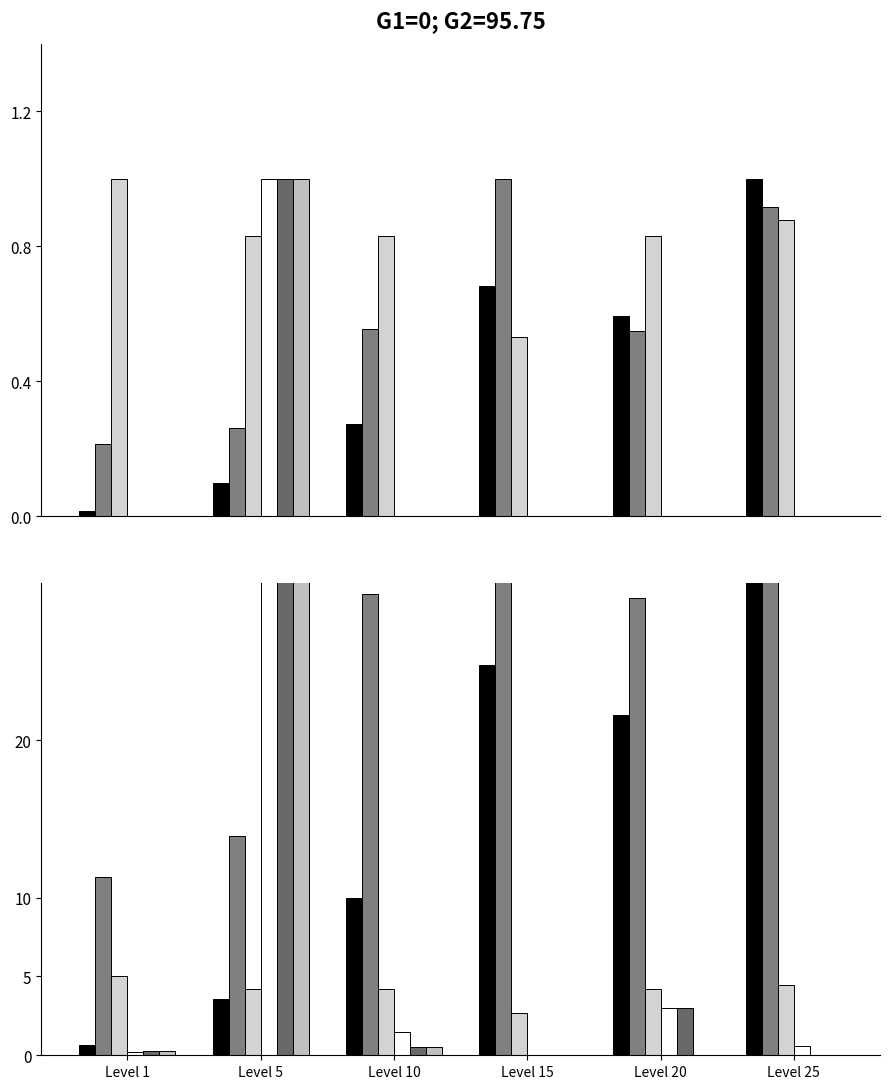

The value of LevePriceHQ at Level 20 is 3.0. True or false?

True